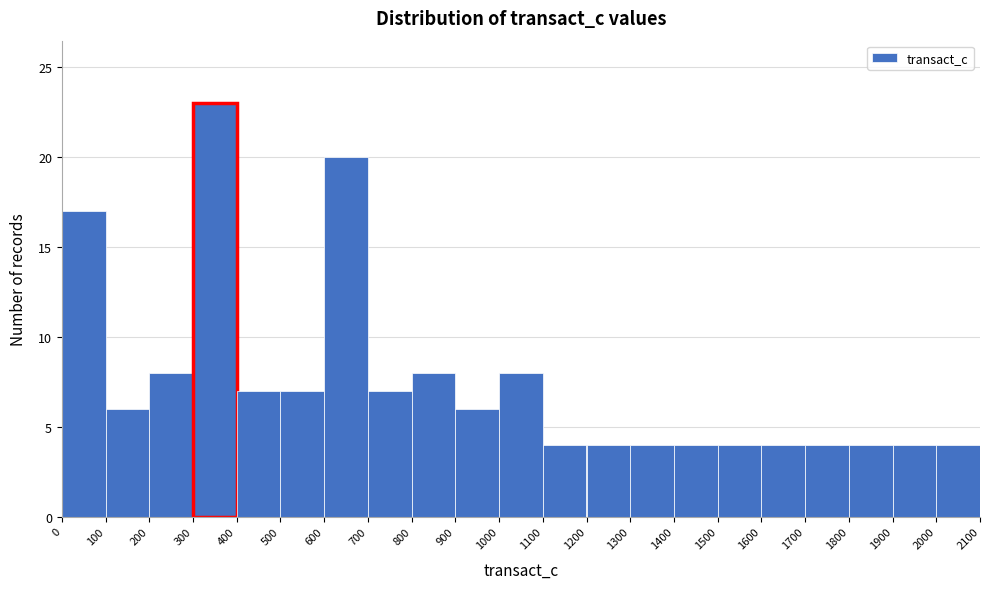

Over which range of the x-axis is the bar tallest?

300 to 400